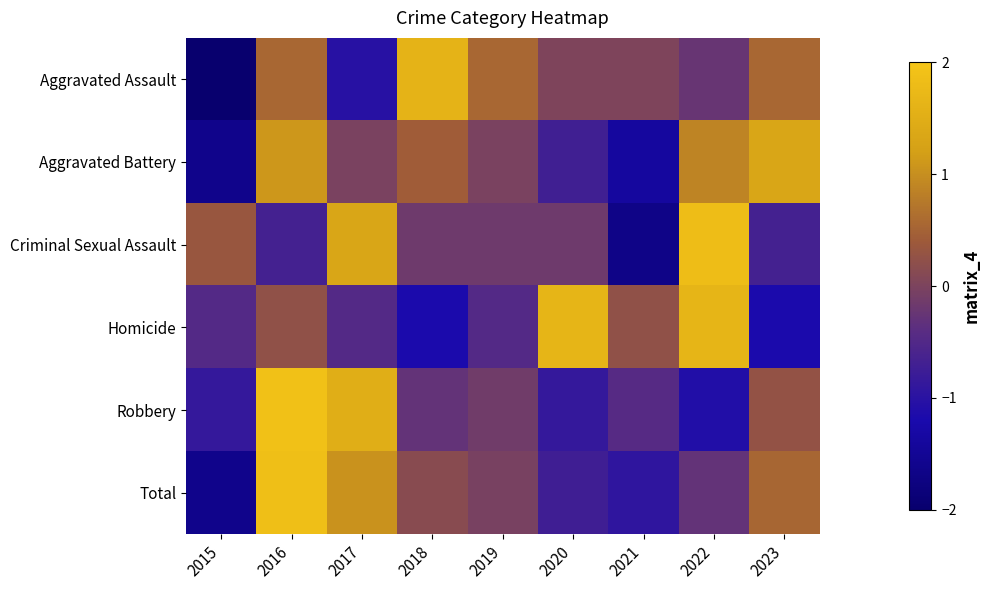

What is the spread (max minus min) of values at 2022?

2.9